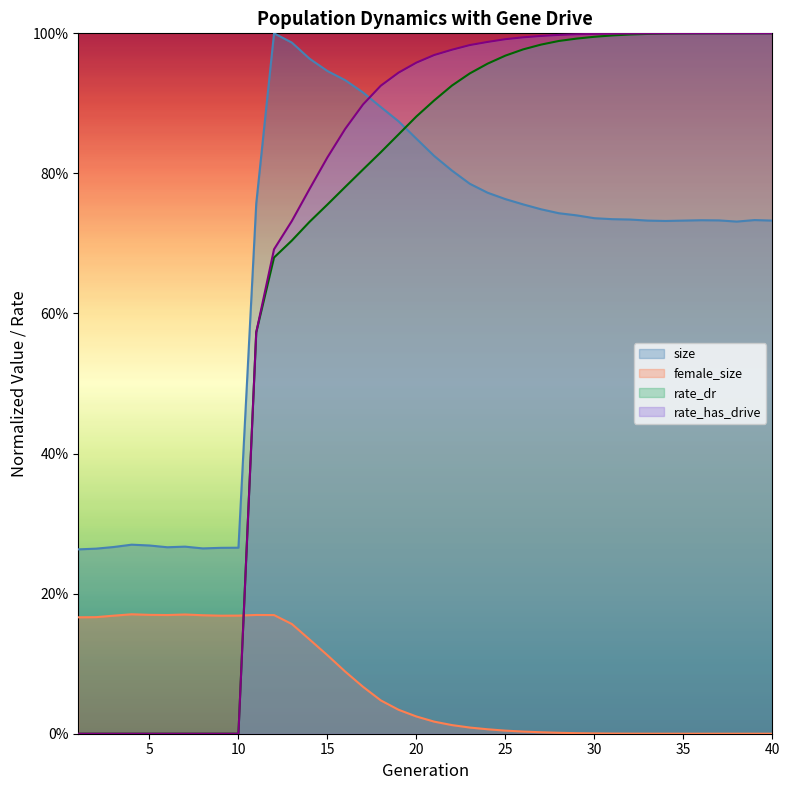

Reading left to right, transcribe all the data shown in this chart.

size: 1=0.3	2=0.3	3=0.3	4=0.3	5=0.3	6=0.3	7=0.3	8=0.3	9=0.3	10=0.3	11=0.8	12=1.0	13=1.0	14=1.0	15=0.9	16=0.9	17=0.9	18=0.9	19=0.9	20=0.8	21=0.8	22=0.8	23=0.8	24=0.8	25=0.8	26=0.8	27=0.7	28=0.7	29=0.7	30=0.7	31=0.7	32=0.7	33=0.7	34=0.7	35=0.7	36=0.7	37=0.7	38=0.7	39=0.7	40=0.7
female_size: 1=0.2	2=0.2	3=0.2	4=0.2	5=0.2	6=0.2	7=0.2	8=0.2	9=0.2	10=0.2	11=0.2	12=0.2	13=0.2	14=0.1	15=0.1	16=0.1	17=0.1	18=0.0	19=0.0	20=0.0	21=0.0	22=0.0	23=0.0	24=0.0	25=0.0	26=0.0	27=0.0	28=0.0	29=0.0	30=0.0	31=0.0	32=0.0	33=0.0	34=0.0	35=0.0	36=0.0	37=0.0	38=0.0	39=0.0	40=0.0
rate_dr: 1=0.0	2=0.0	3=0.0	4=0.0	5=0.0	6=0.0	7=0.0	8=0.0	9=0.0	10=0.0	11=0.6	12=0.7	13=0.7	14=0.7	15=0.8	16=0.8	17=0.8	18=0.8	19=0.9	20=0.9	21=0.9	22=0.9	23=0.9	24=1.0	25=1.0	26=1.0	27=1.0	28=1.0	29=1.0	30=1.0	31=1.0	32=1.0	33=1.0	34=1.0	35=1.0	36=1.0	37=1.0	38=1.0	39=1.0	40=1.0
rate_has_drive: 1=0.0	2=0.0	3=0.0	4=0.0	5=0.0	6=0.0	7=0.0	8=0.0	9=0.0	10=0.0	11=0.6	12=0.7	13=0.7	14=0.8	15=0.8	16=0.9	17=0.9	18=0.9	19=0.9	20=1.0	21=1.0	22=1.0	23=1.0	24=1.0	25=1.0	26=1.0	27=1.0	28=1.0	29=1.0	30=1.0	31=1.0	32=1.0	33=1.0	34=1.0	35=1.0	36=1.0	37=1.0	38=1.0	39=1.0	40=1.0